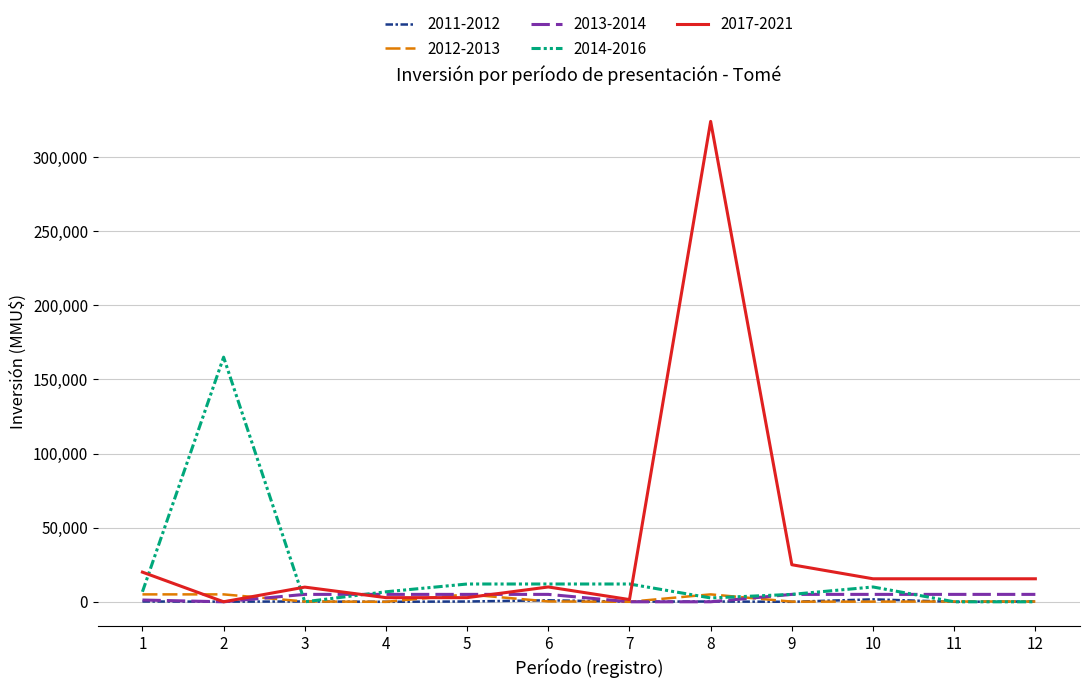

What are all the series names shown in the legend?

2011-2012, 2012-2013, 2013-2014, 2014-2016, 2017-2021